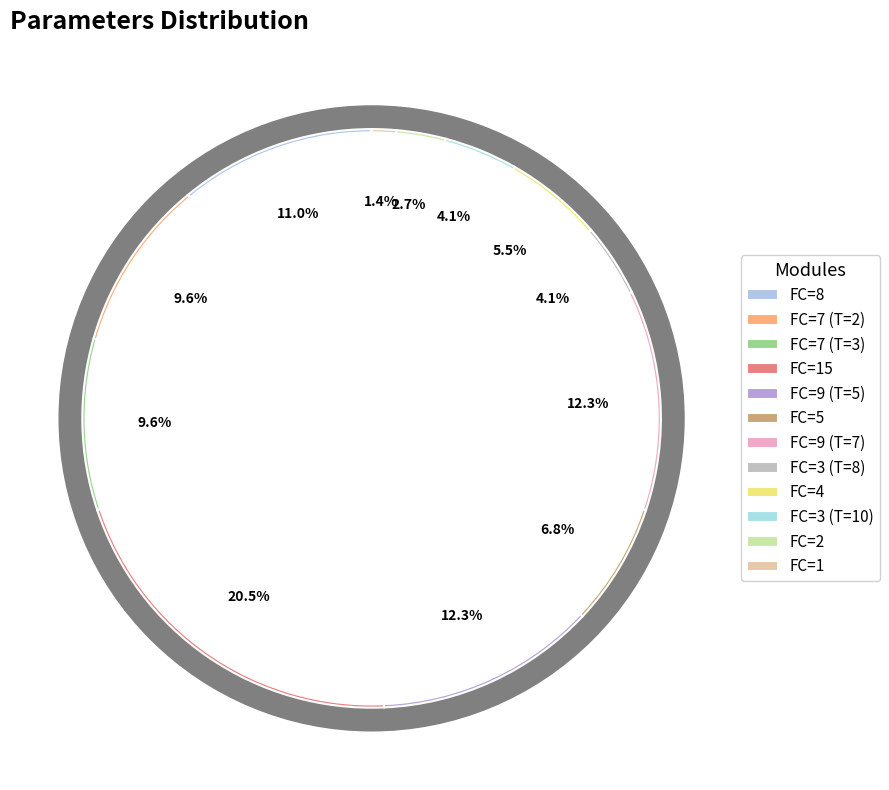

What percentage is the FC=7 (T=3) slice, to the nearest percent?

10%